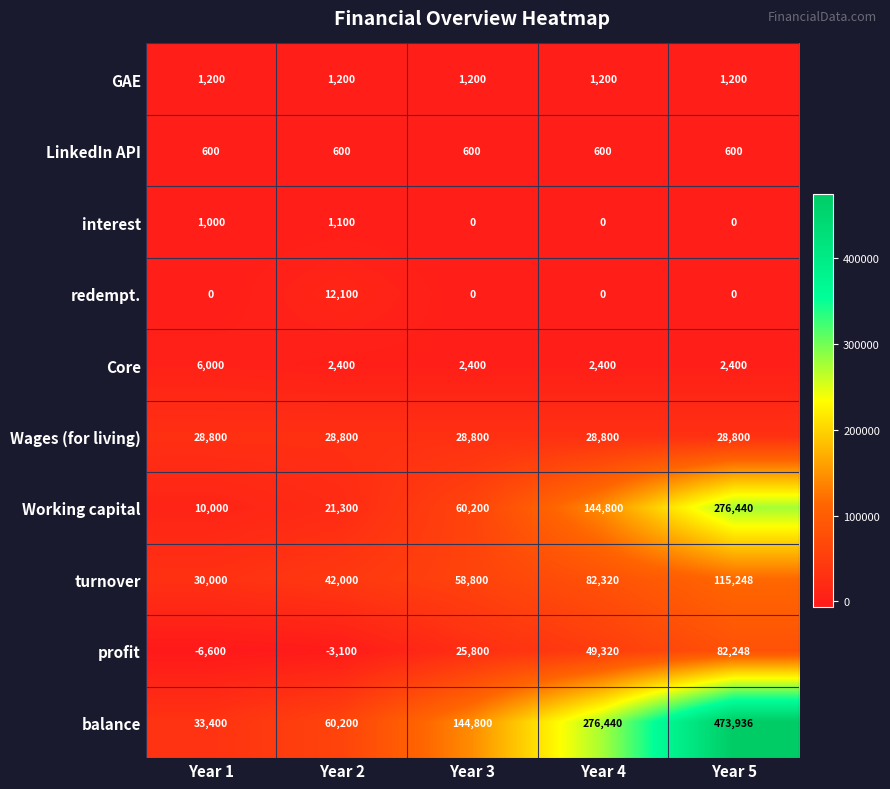

What is the difference between the highest and lowest values at Year 2?

63300